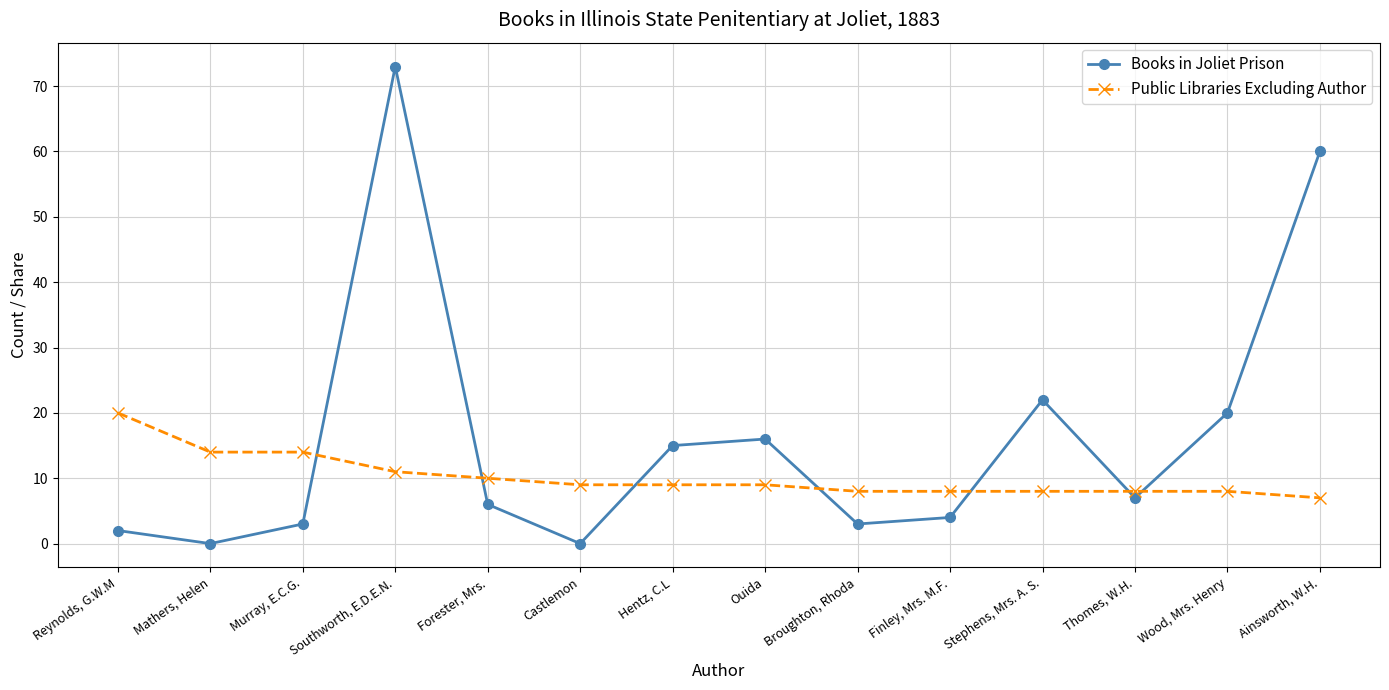

Reading left to right, transcribe all the data shown in this chart.

Books in Joliet Prison: 2	0	3	73	6	0	15	16	3	4	22	7	20	60
Public Libraries Excluding Author: 20	14	14	11	10	9	9	9	8	8	8	8	8	7